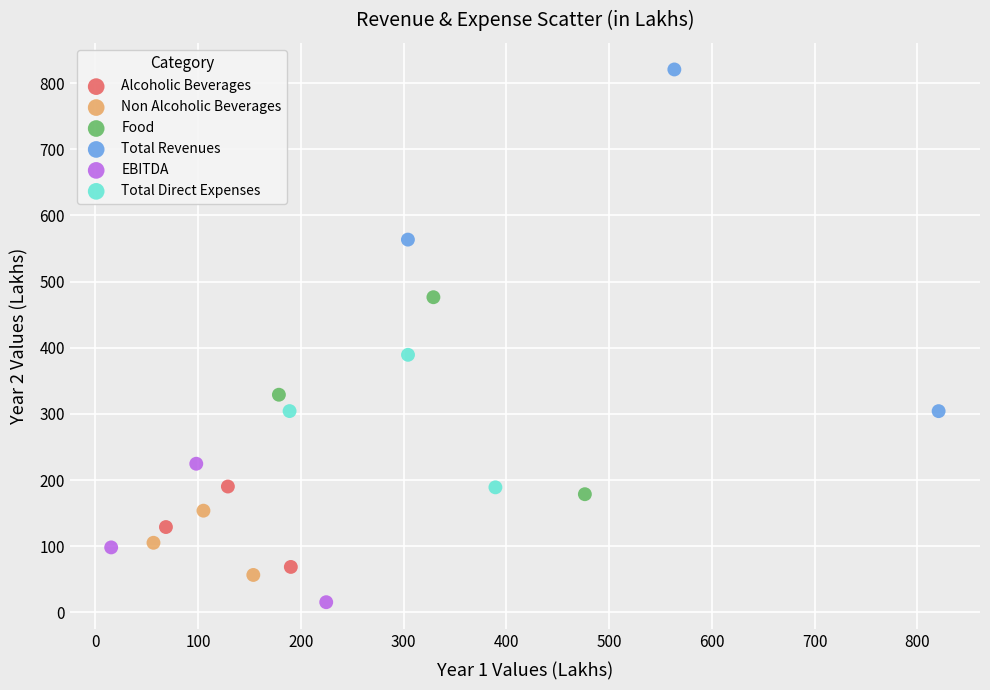

Which series contains the lowest Y value?

EBITDA